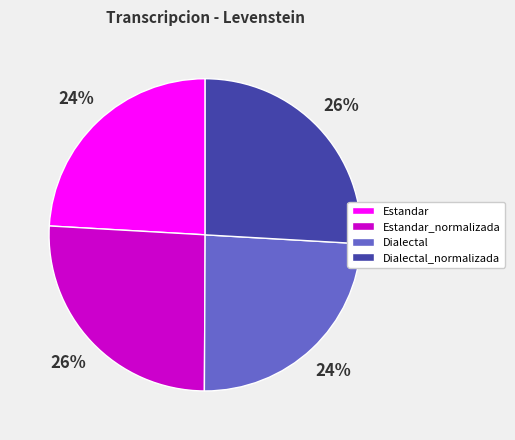

How many segments does this pie chart have?

4